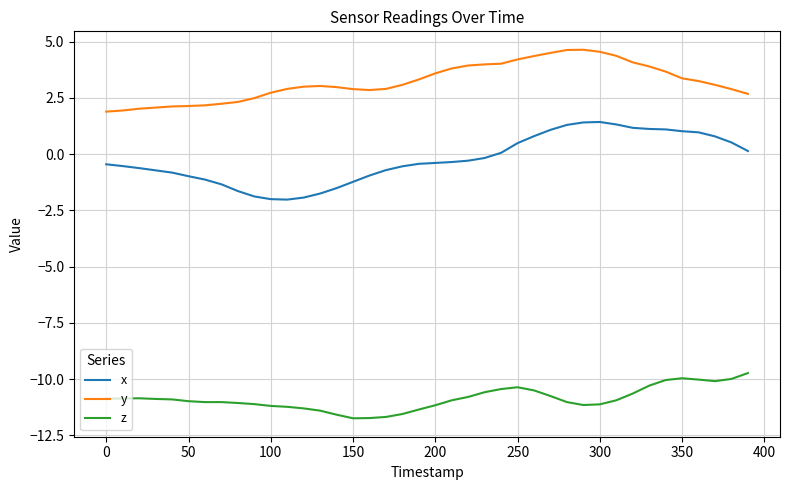

What is the lowest value of the z series?

-11.7